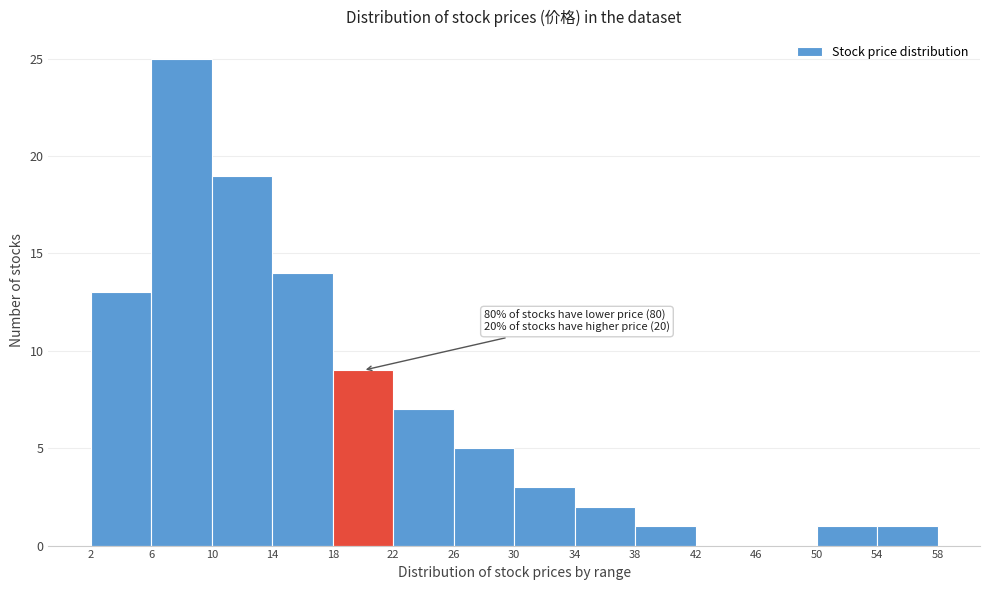

Over which range of the x-axis is the bar tallest?

6 to 10